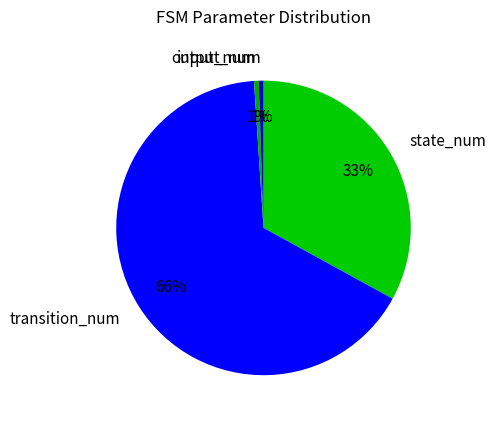

Combined, do input_num and output_num account for over 50%?

No